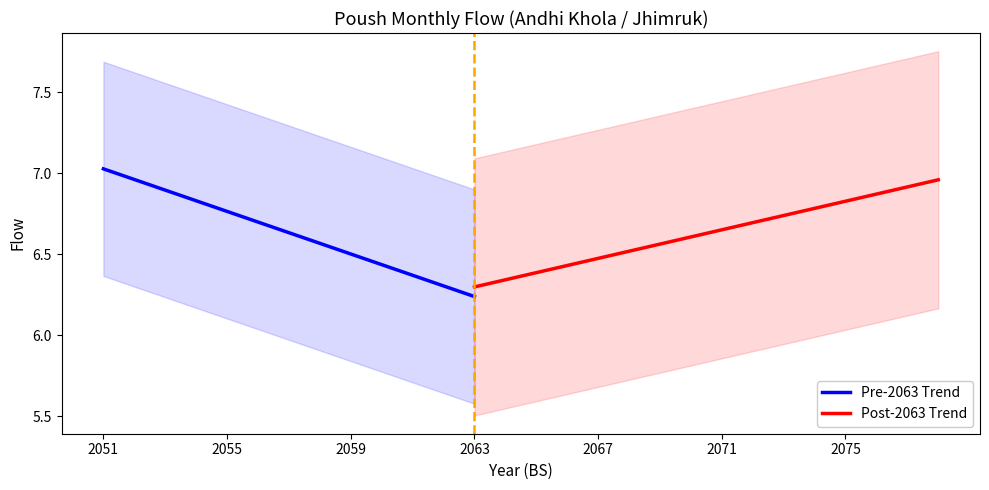

The value of Pre-2063 Trend at 2063 is 8.3. True or false?

False